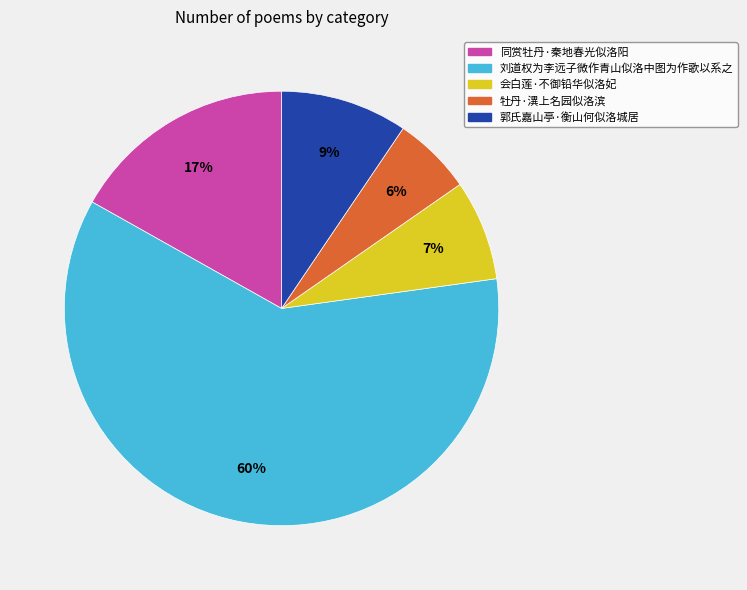

What is the smallest slice in the pie chart?

牡丹·潩上名园似洛滨